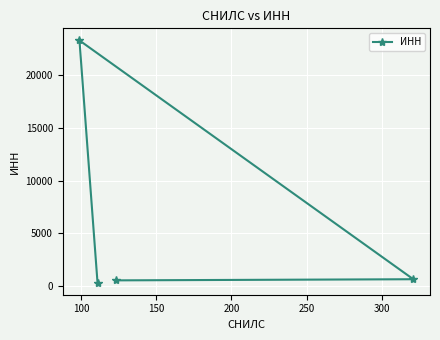

What is the maximum value shown in the chart?

23321